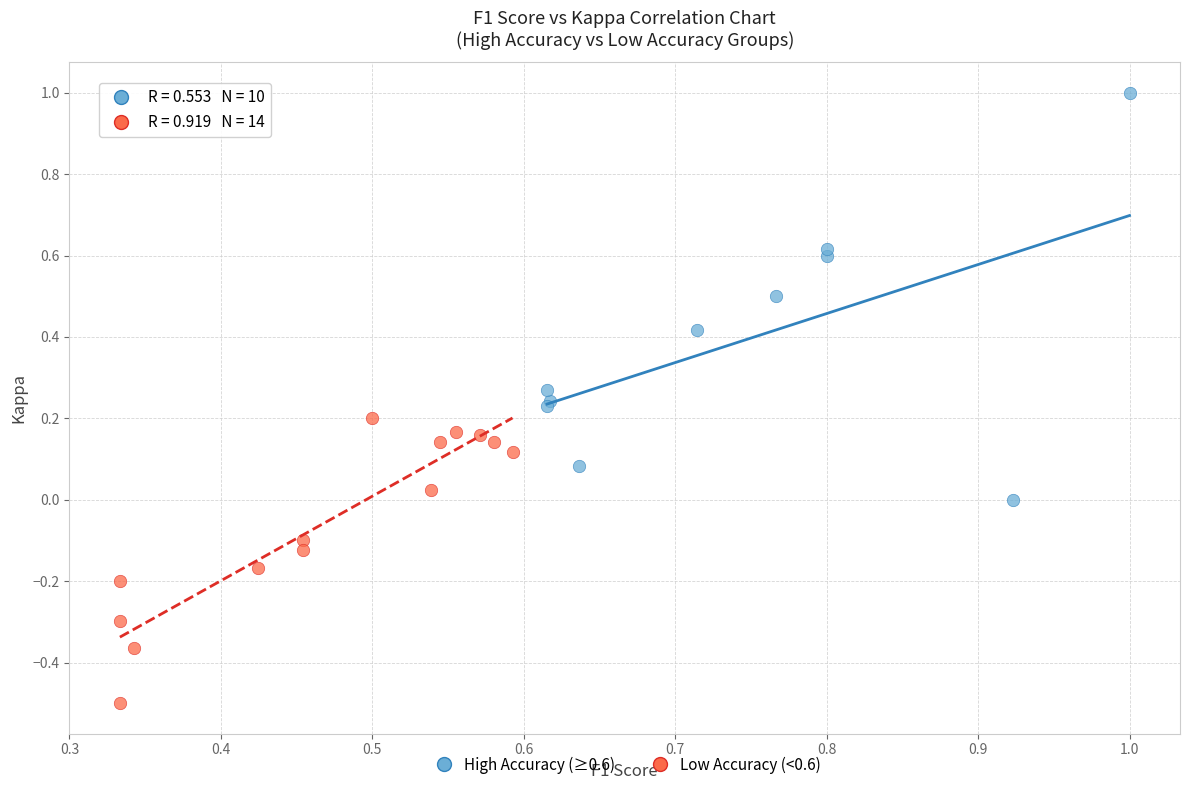

Which series has the largest Y range (max minus min)?

High Accuracy (≥0.6)